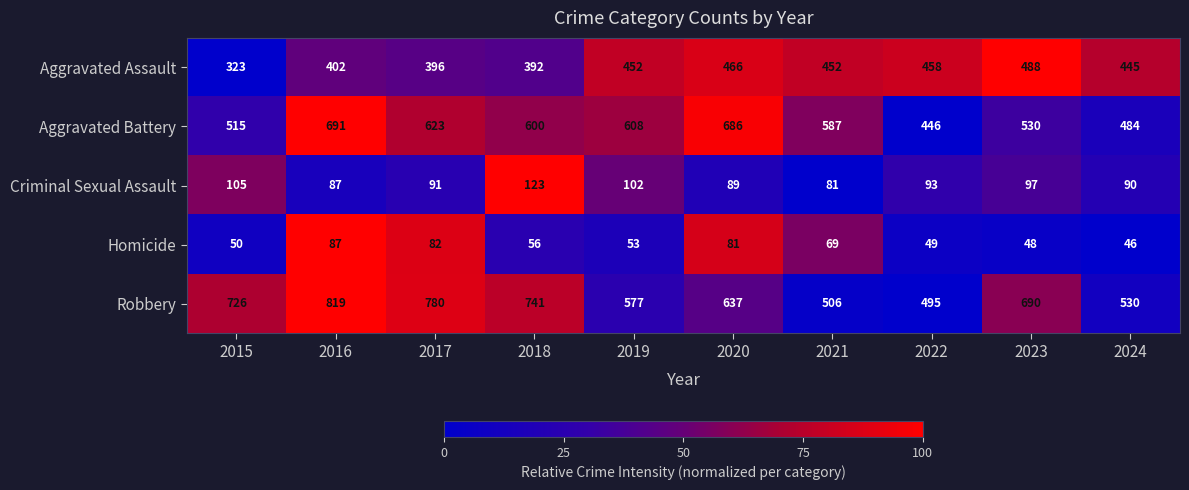

At which category does the chart reach its minimum across all series?

2024